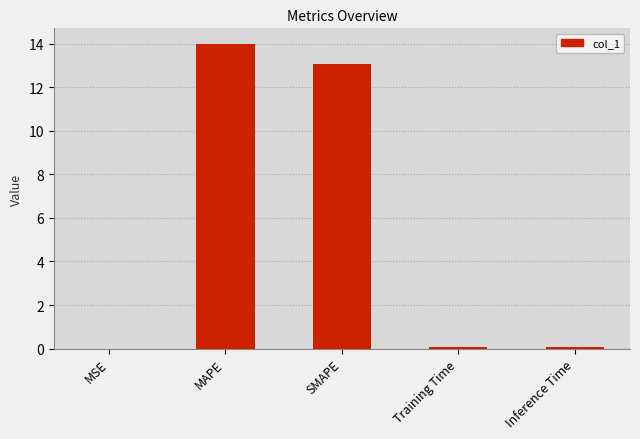

At which category does the chart reach its peak across all series?

MAPE